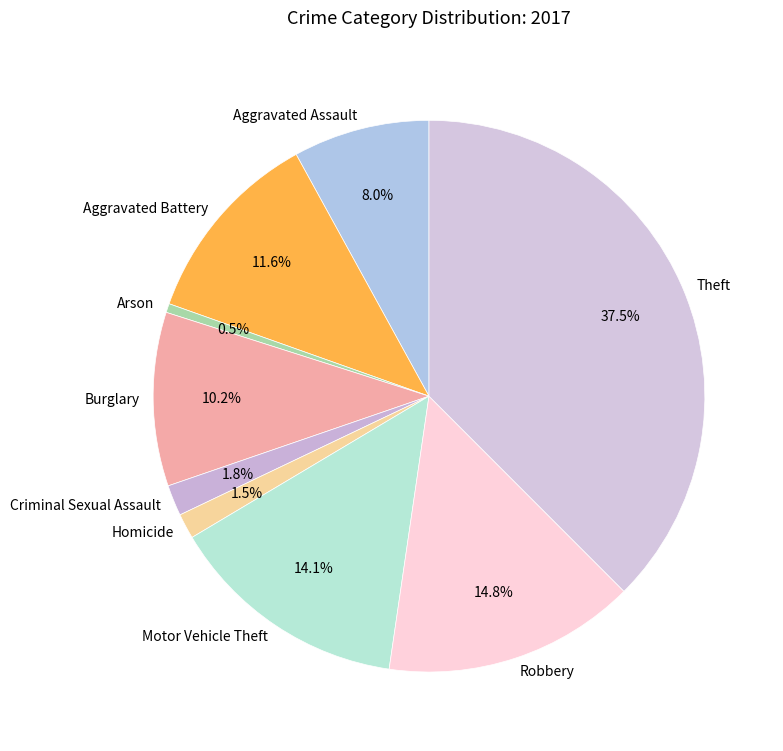

True or false: Robbery accounts for 23% of the total.

False